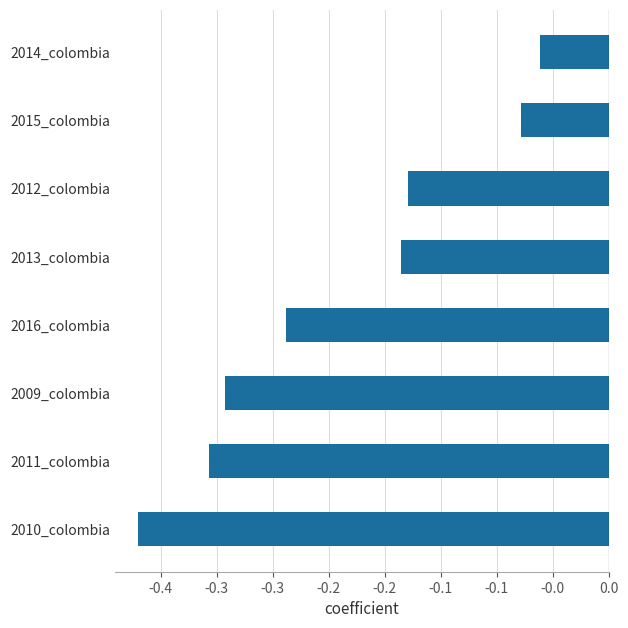

What is the average value?

-0.2